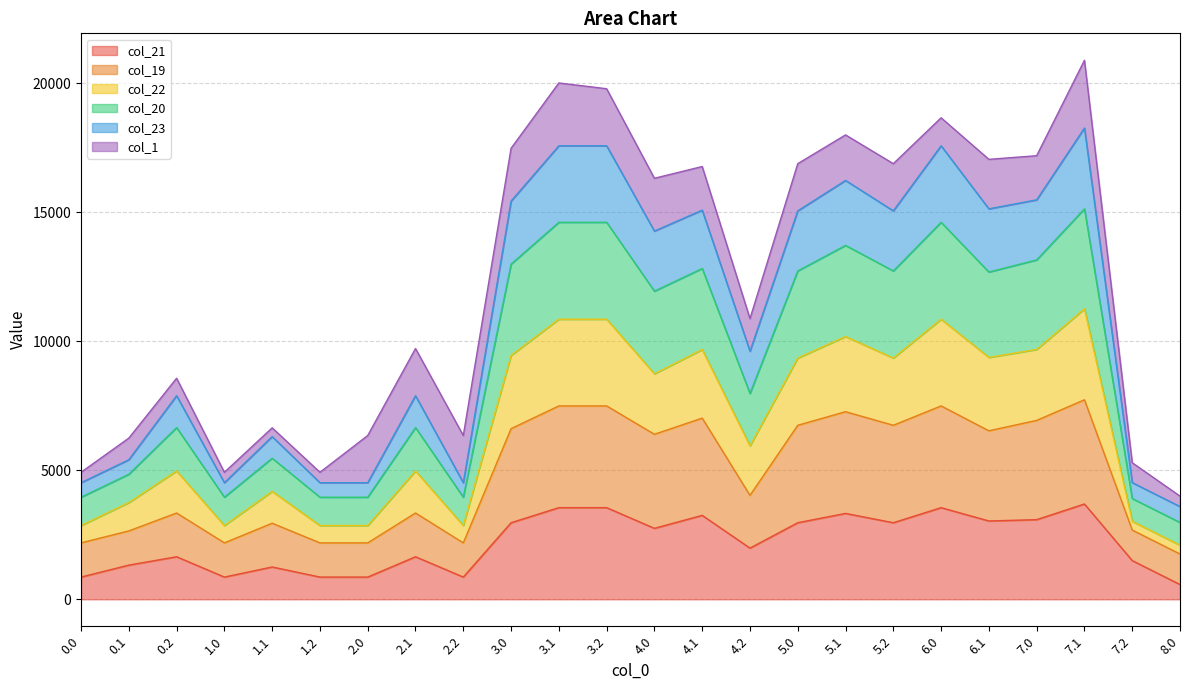

What is the total value across all series at 5.0?

16887.3